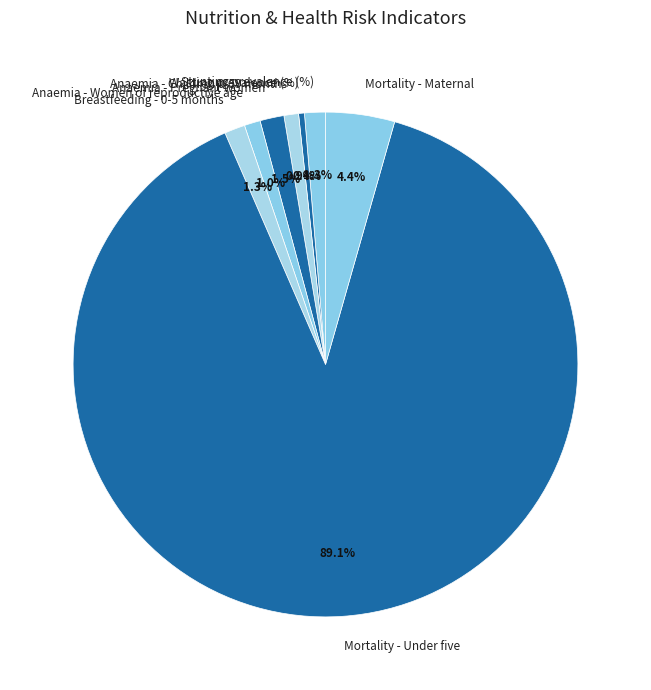

To the nearest percent, what is the difference between the Anaemia - Children 0-59 months and Anaemia - Pregnant women slice percentages?

1%